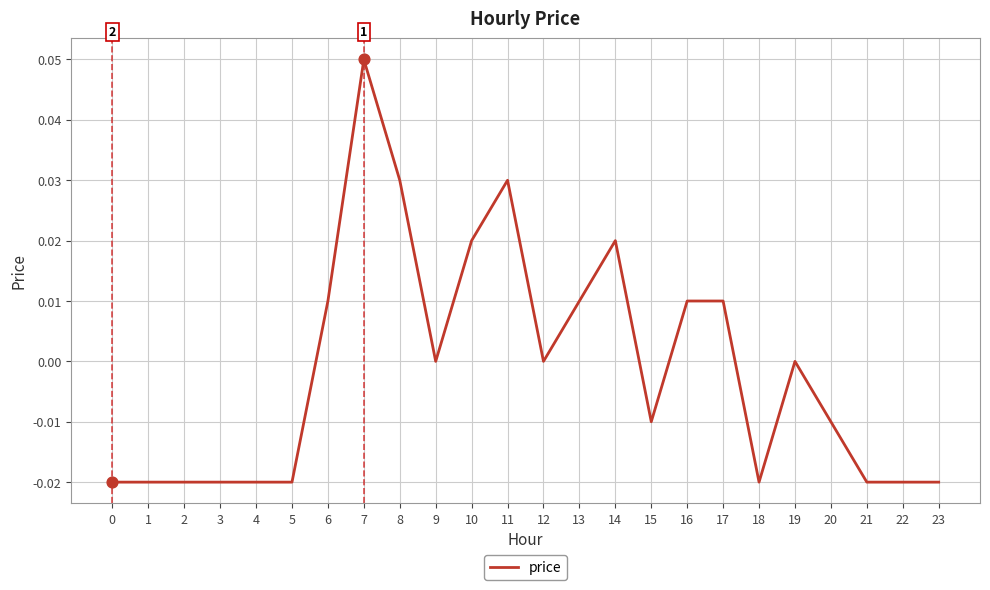

True or false: the data shows -0.0 at 1.

True